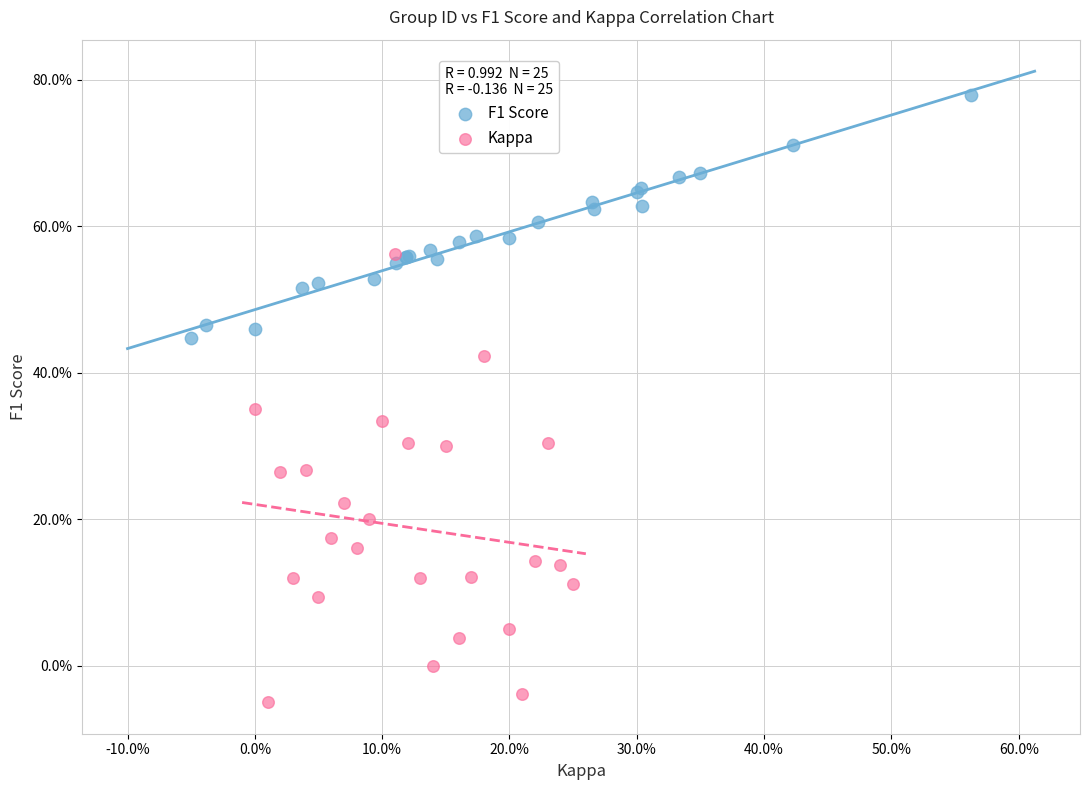

Which series contains the lowest Y value?

Kappa